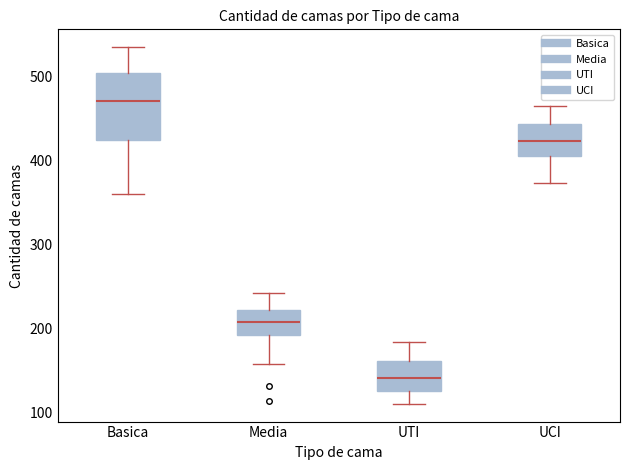

Comparing the boxes themselves (not the whiskers), which one is the tallest?

Basica